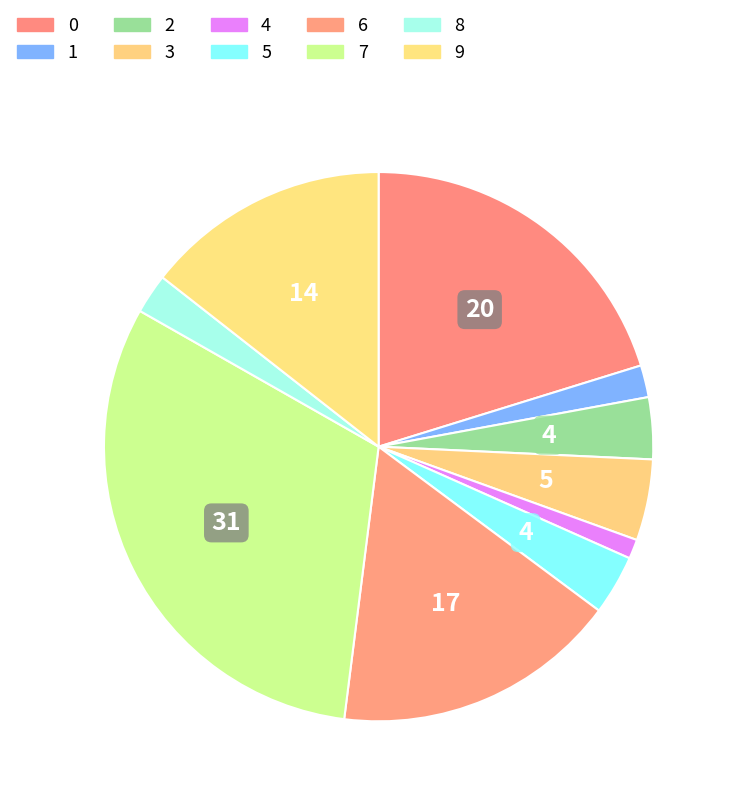

To the nearest percent, what is the combined percentage of 9 and 0?

35%